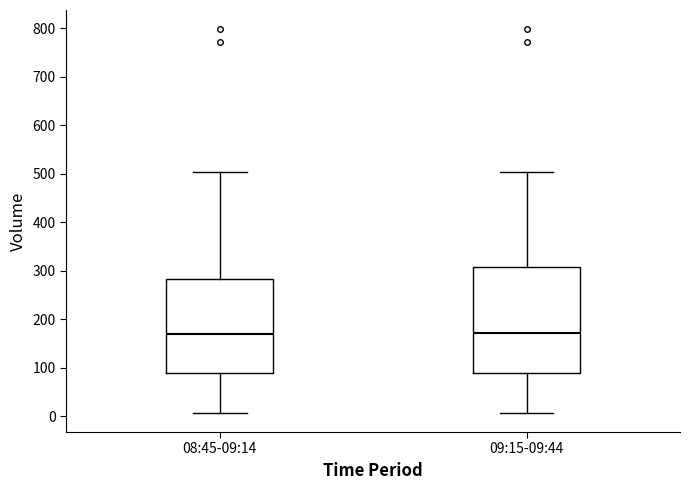

Where does the upper whisker of the box for 09:15-09:44 end on the y-axis? The values are not printed on the chart, so give them approximately, as read against the axis.

500